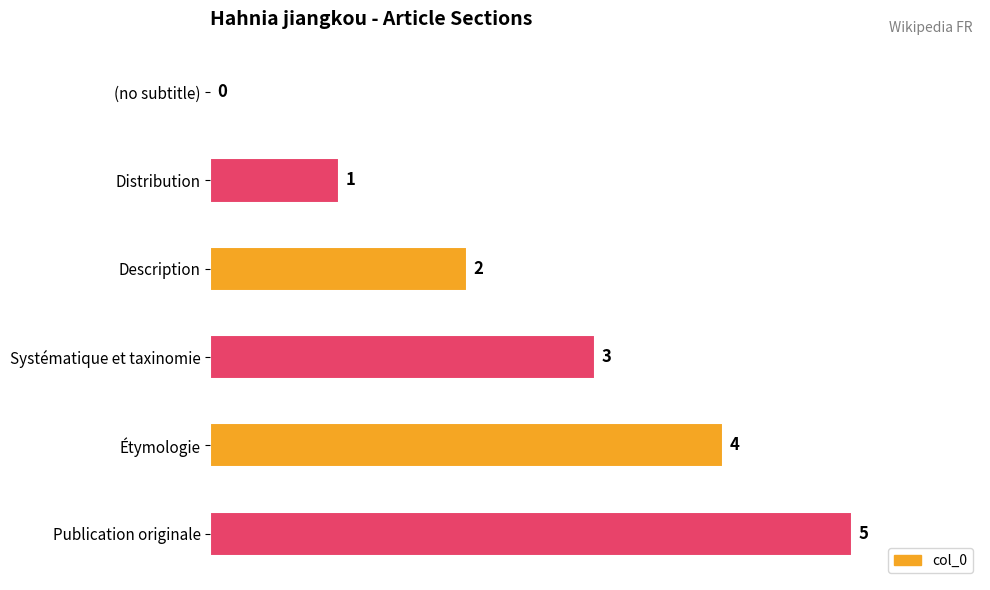

How many categories are shown in the chart?

6